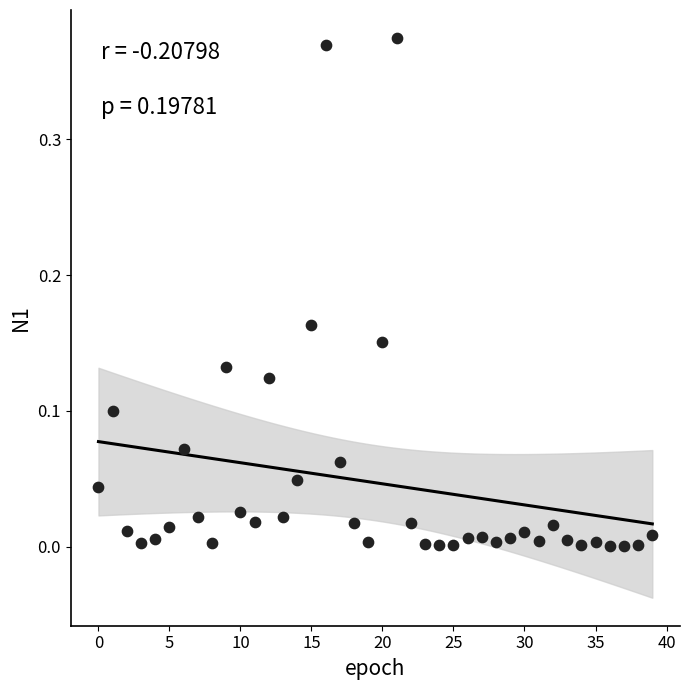

How many data points are displayed?

40